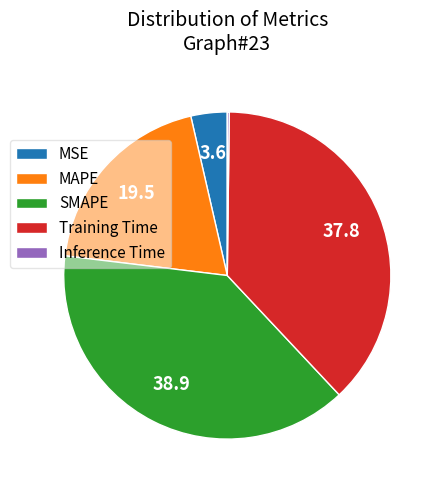

True or false: SMAPE accounts for 27% of the total.

False